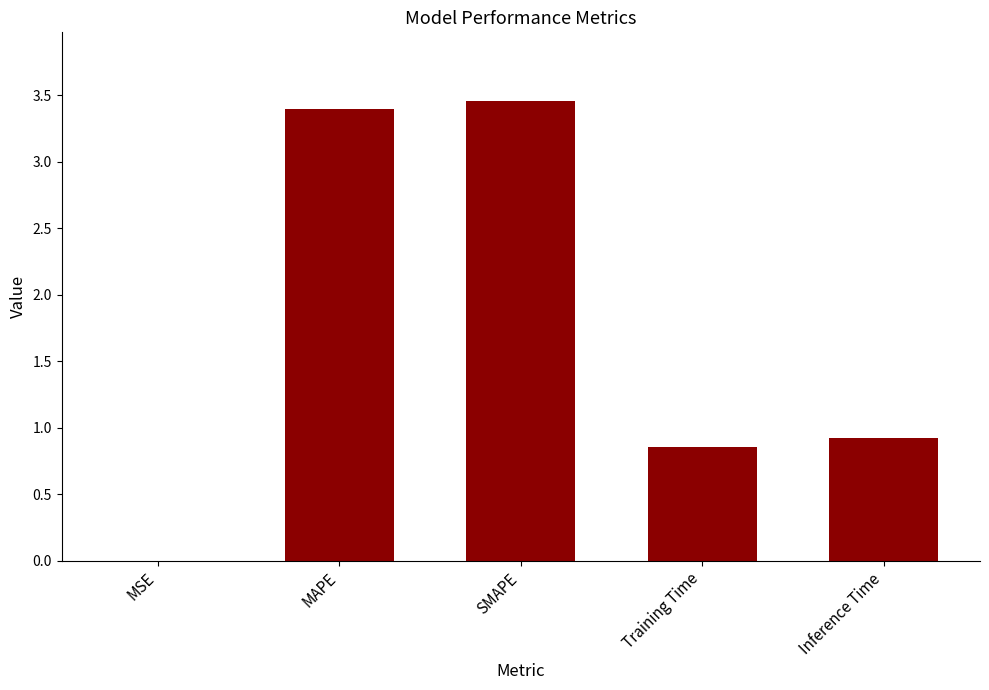

What is the sum of all values?

8.6